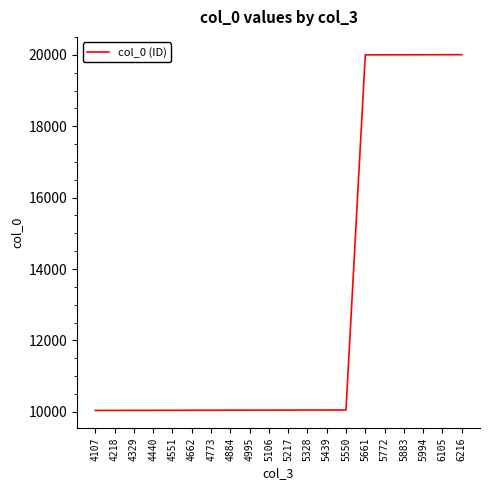

What is the greatest value displayed?

20006